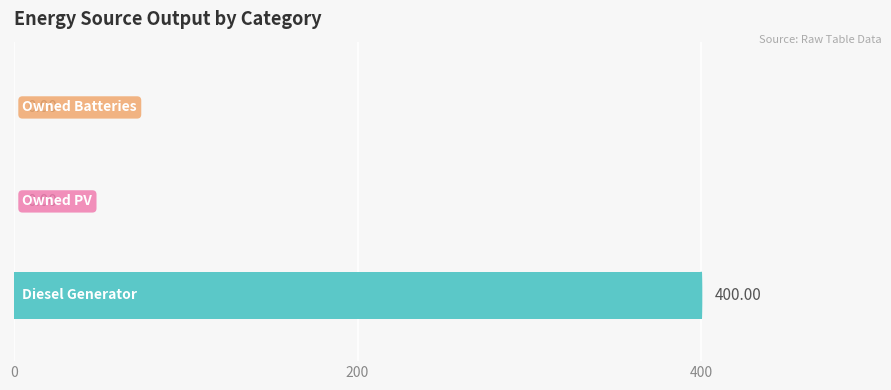

At which category is the sum across all series the highest?

Diesel Generator